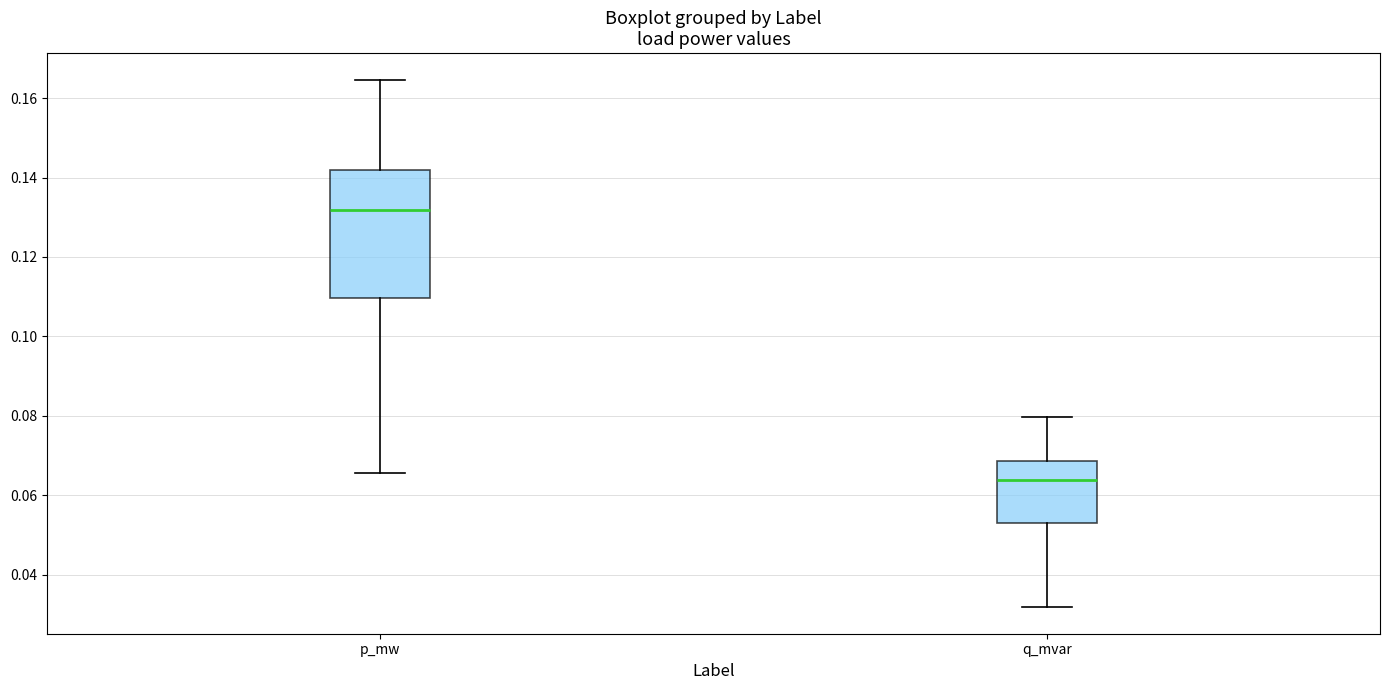

Reading left to right, read every box against the y-axis: the position of its median line, the range the box covers, and the ends of its whiskers. The values are not printed on the chart, so give them approximately, as read against the axis.

p_mw: median 0.132, box 0.110 to 0.142, whiskers 0.066 to 0.164
q_mvar: median 0.064, box 0.054 to 0.068, whiskers 0.032 to 0.080